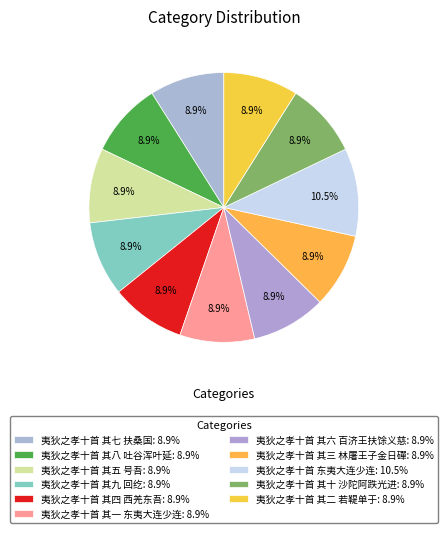

To the nearest percent, what is the combined percentage of 夷狄之孝十首 其九 回纥 and 夷狄之孝十首 其十 沙陀阿跌光进?

18%